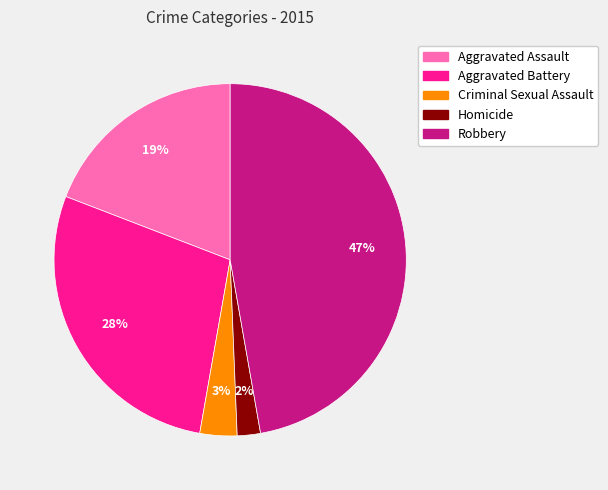

How many slices are in this pie chart?

5